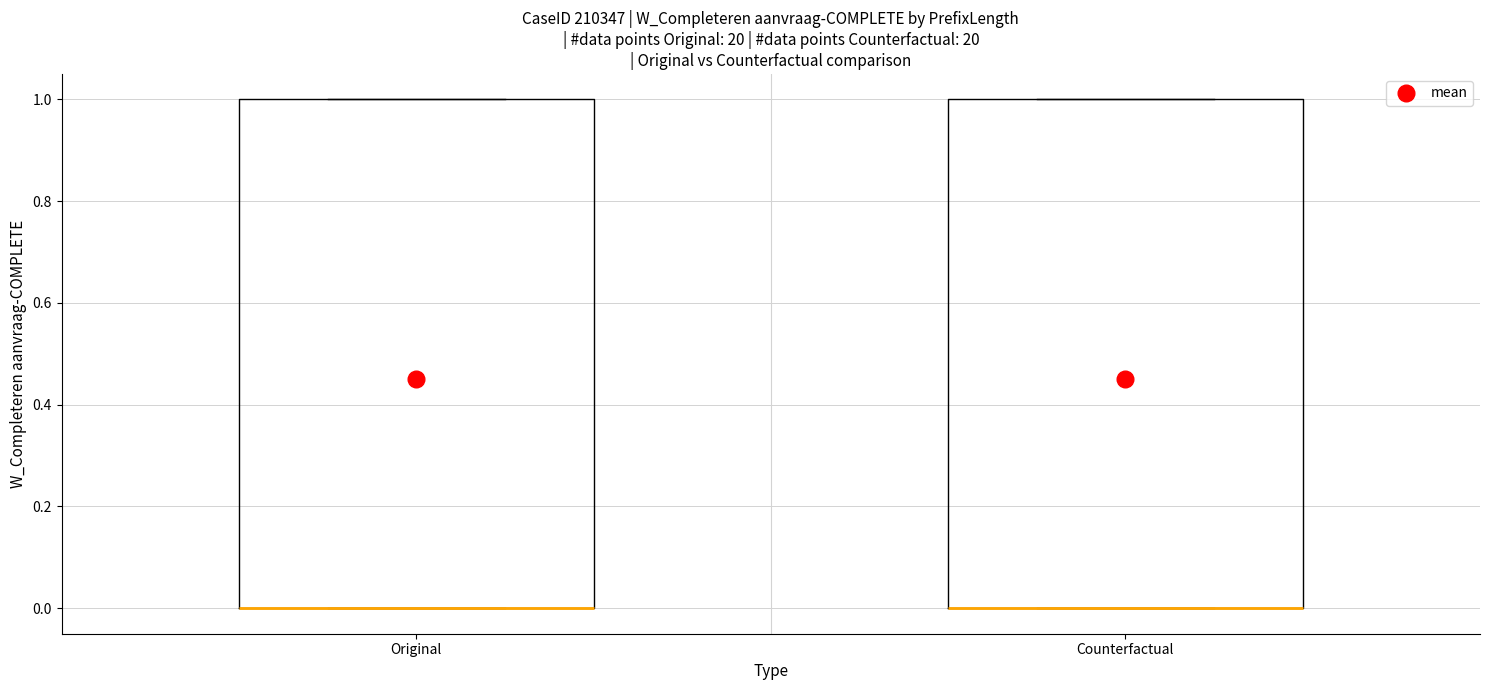

Reading left to right, read every box against the y-axis: the position of its median line, the range the box covers, and the ends of its whiskers. The values are not printed on the chart, so give them approximately, as read against the axis.

Original: median 0 (drawn on the box's lower edge), box 0 to 1, whiskers 0 to 1
Counterfactual: median 0 (drawn on the box's lower edge), box 0 to 1, whiskers 0 to 1